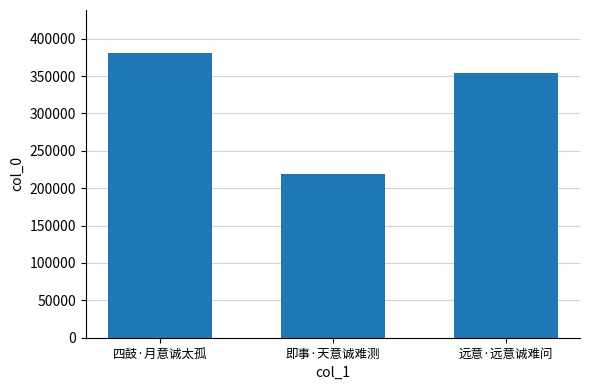

Which label corresponds to the smallest value in the chart?

即事·天意诚难测